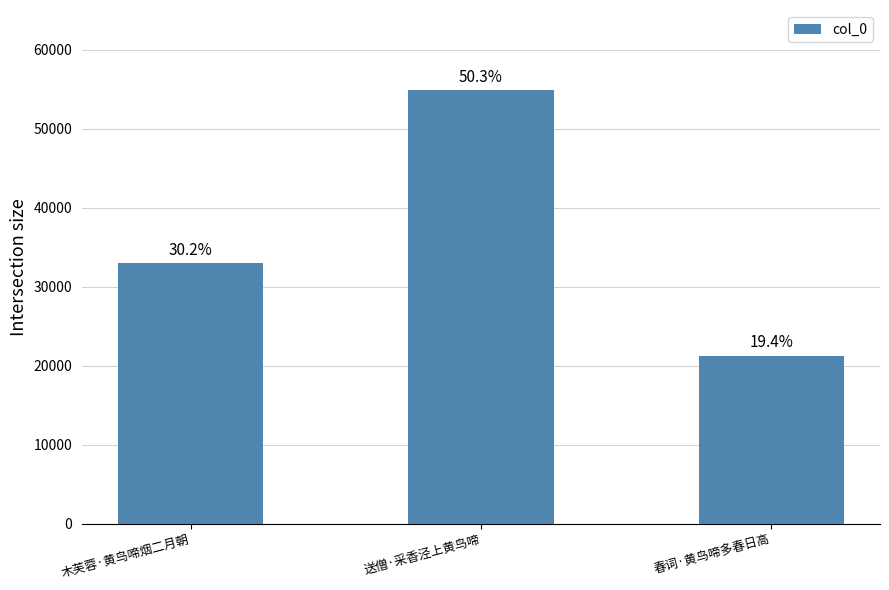

How many bars are there in total?

3